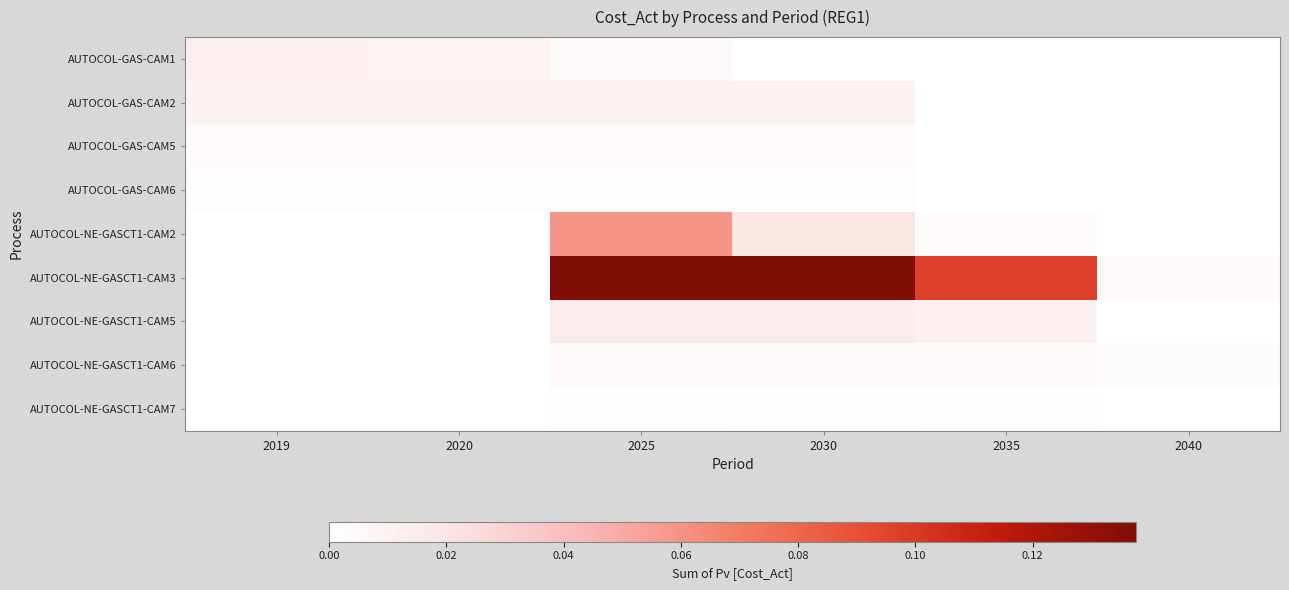

Reading left to right, extract all data points from this chart.

AUTOCOL-GAS-CAM1: 2019=0.0	2020=0.0	2025=0.0	2030=0.0	2035=0.0	2040=0.0
AUTOCOL-GAS-CAM2: 2019=0.0	2020=0.0	2025=0.0	2030=0.0	2035=0.0	2040=0.0
AUTOCOL-GAS-CAM5: 2019=0.0	2020=0.0	2025=0.0	2030=0.0	2035=0.0	2040=0.0
AUTOCOL-GAS-CAM6: 2019=0.0	2020=0.0	2025=0.0	2030=0.0	2035=0.0	2040=0.0
AUTOCOL-NE-GASCT1-CAM2: 2019=0.0	2020=0.0	2025=0.1	2030=0.0	2035=0.0	2040=0.0
AUTOCOL-NE-GASCT1-CAM3: 2019=0.0	2020=0.0	2025=0.1	2030=0.1	2035=0.1	2040=0.0
AUTOCOL-NE-GASCT1-CAM5: 2019=0.0	2020=0.0	2025=0.0	2030=0.0	2035=0.0	2040=0.0
AUTOCOL-NE-GASCT1-CAM6: 2019=0.0	2020=0.0	2025=0.0	2030=0.0	2035=0.0	2040=0.0
AUTOCOL-NE-GASCT1-CAM7: 2019=0.0	2020=0.0	2025=0.0	2030=0.0	2035=0.0	2040=0.0